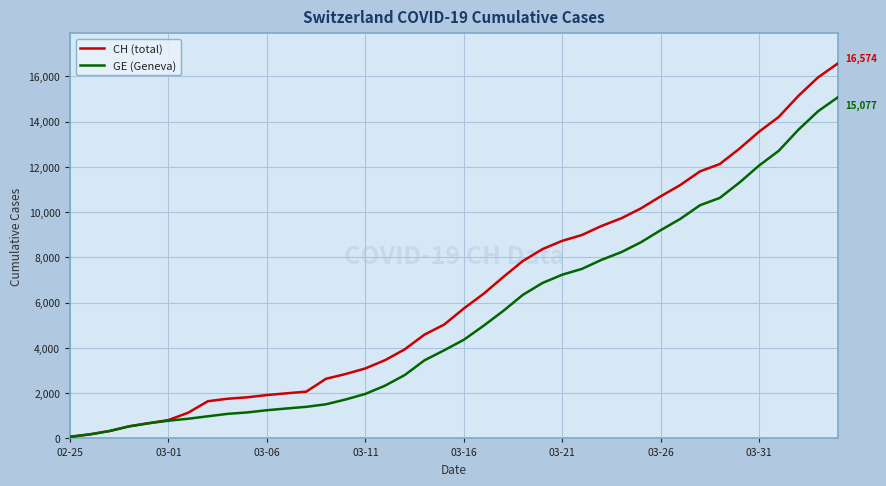

How many lines are shown in the chart?

2